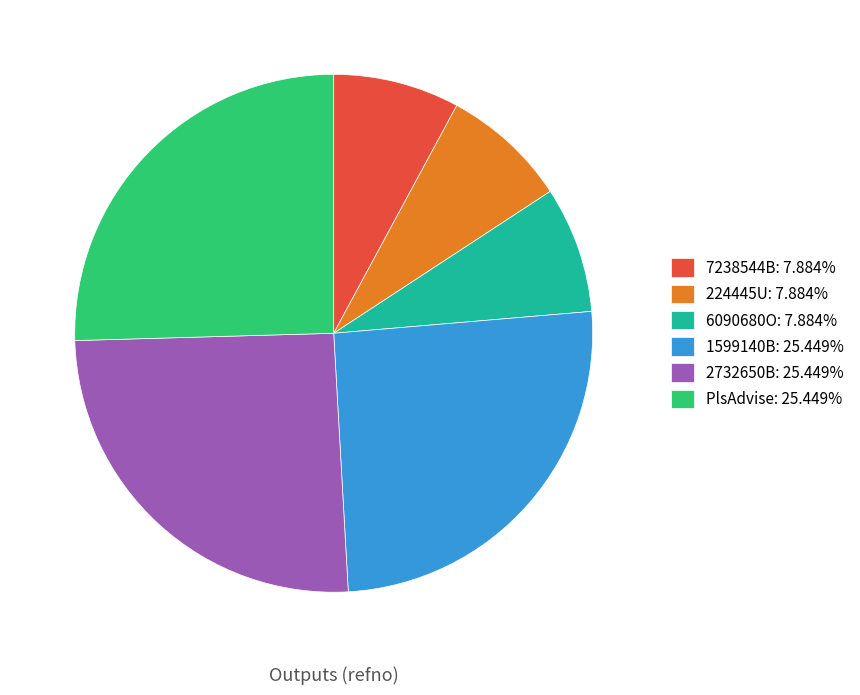

Does any single category account for the majority?

No